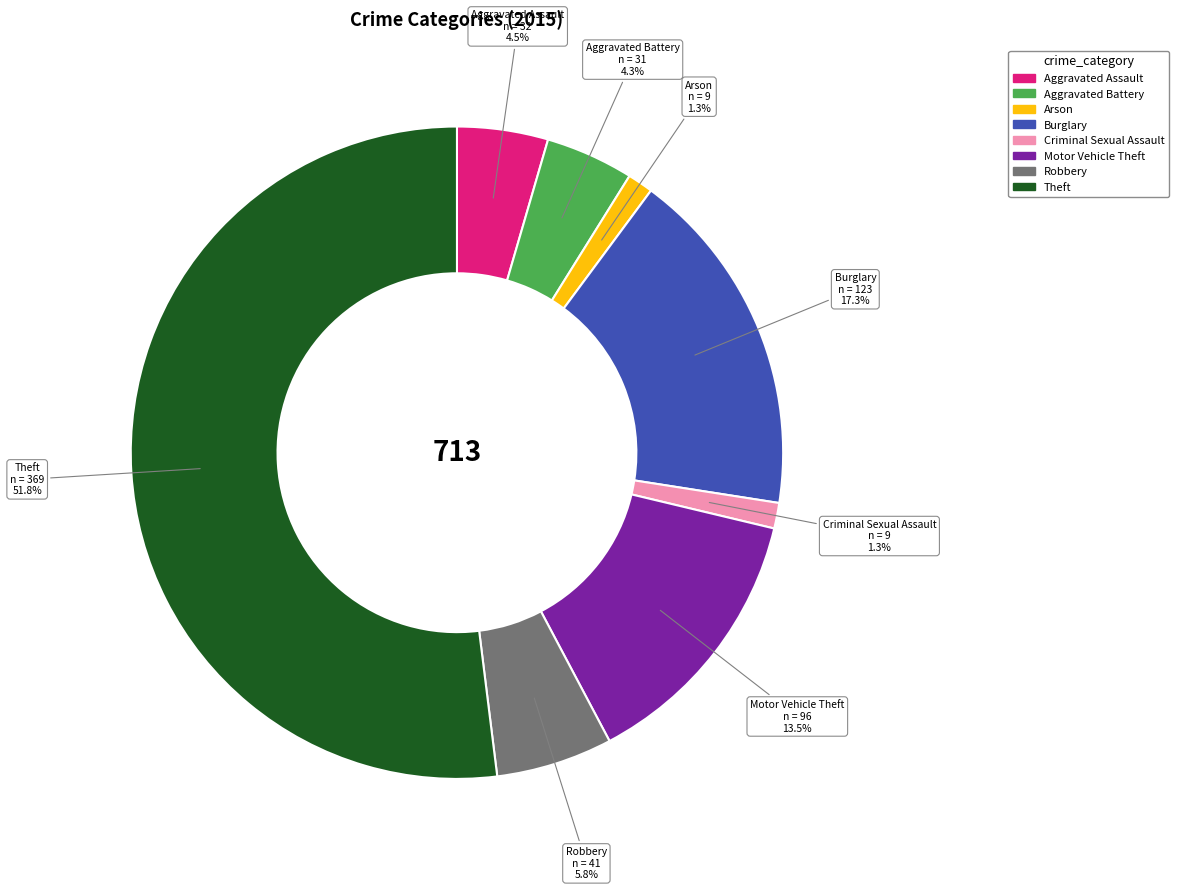

Combined, do Criminal Sexual Assault and Aggravated Assault account for over 50%?

No